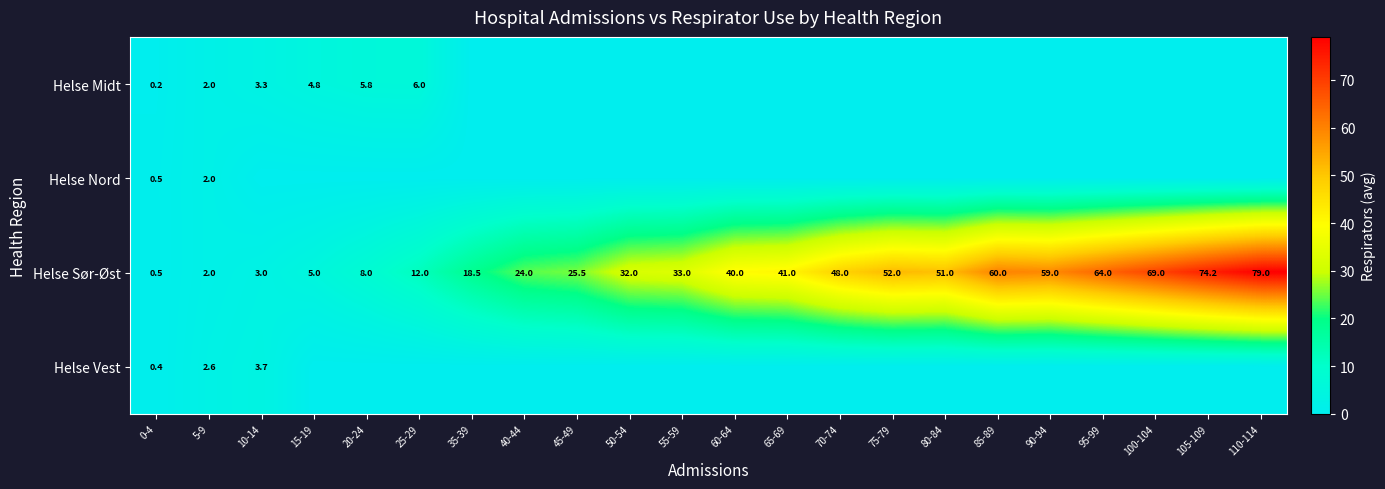

What is the spread (max minus min) of values at 70-74?

48.0